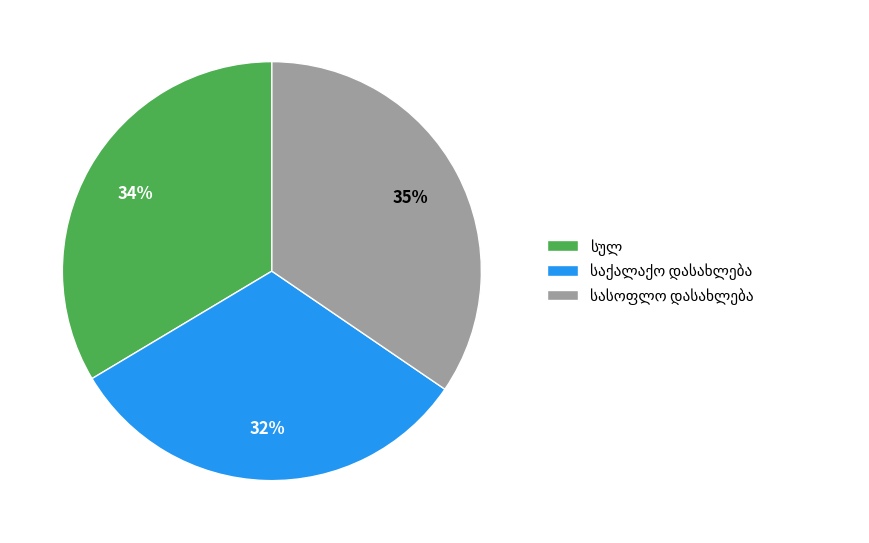

To the nearest percent, what is the difference between the largest and smallest slice percentages?

3%